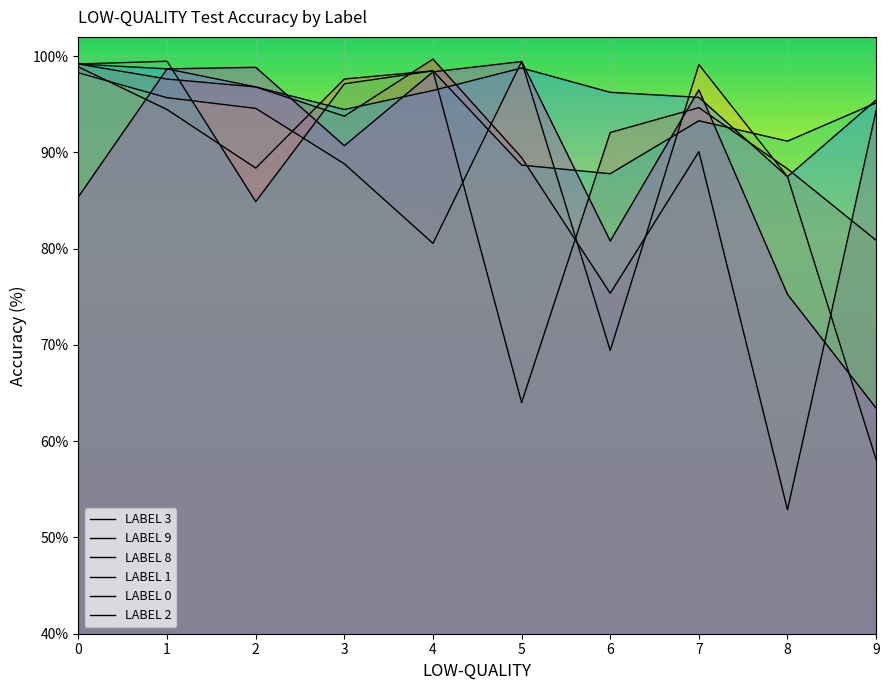

Which category has the highest value in the LABEL 8 series?

5